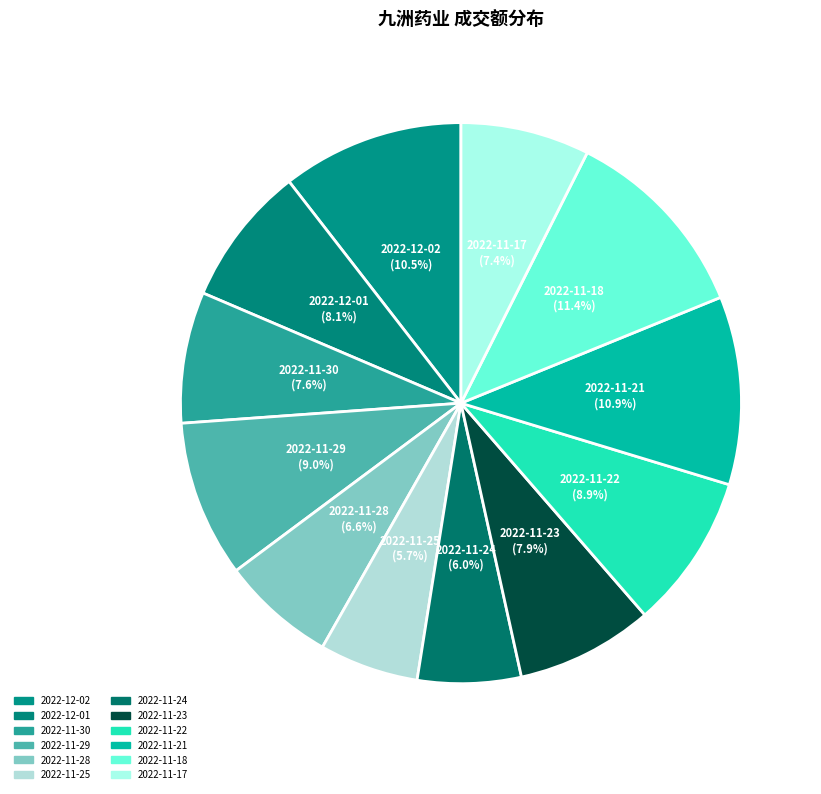

How many slices are in this pie chart?

12